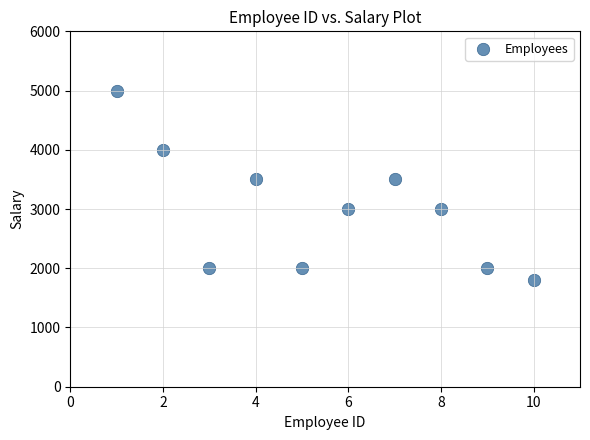

What is the average Y value?

2980